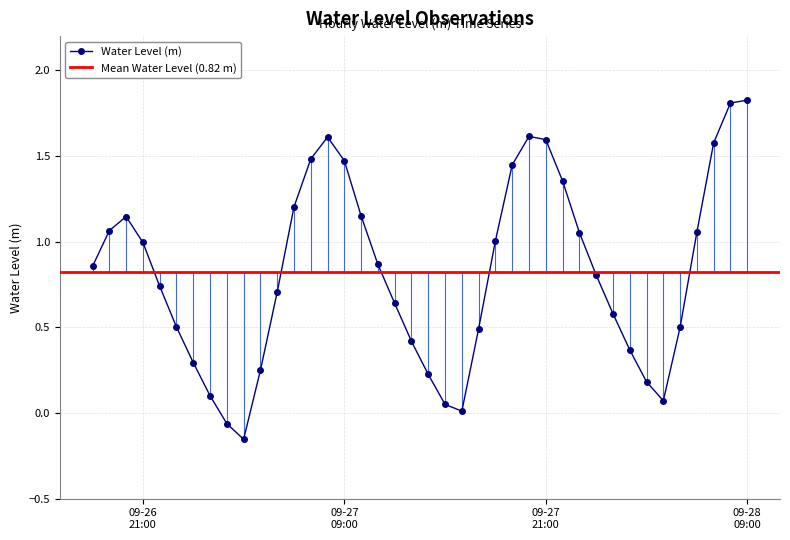

What is the label of the 29th point from the left?

2023-09-27 22:00:00